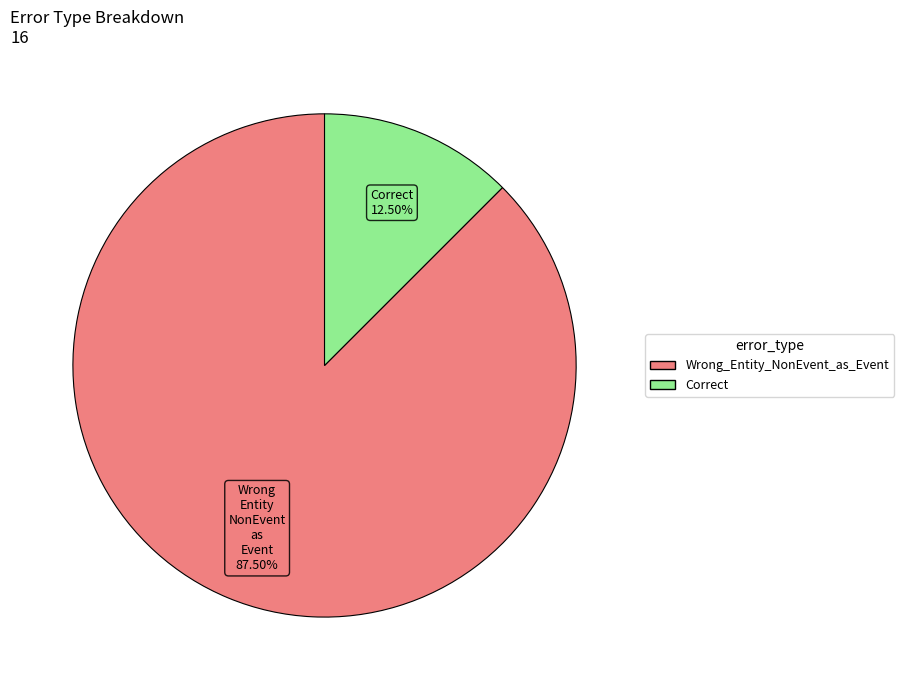

What is the total percentage of Wrong_Entity_NonEvent_as_Event and Correct?

100.0%